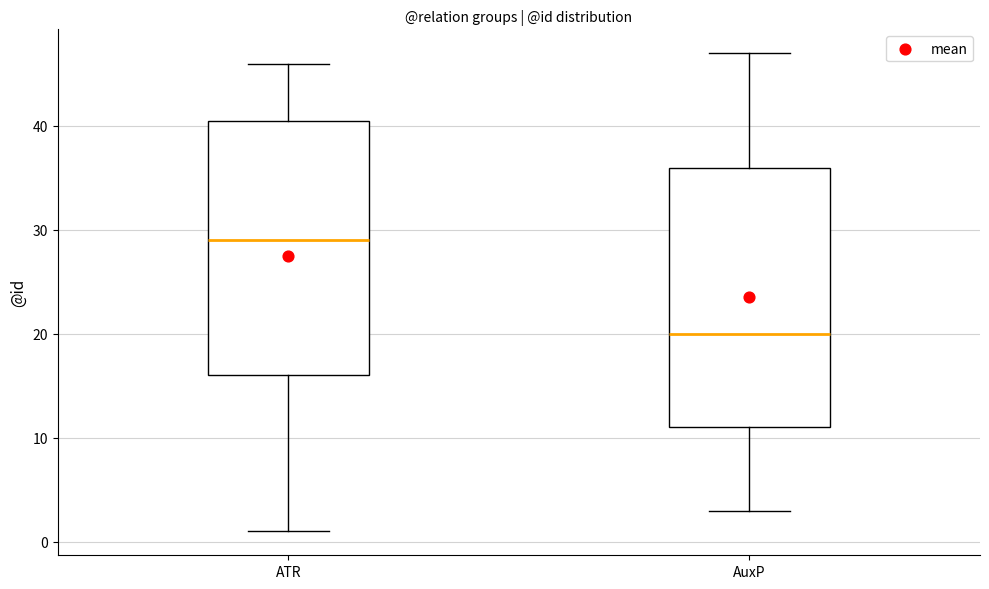

Reading left to right, transcribe this box plot: for each box, give where its median line is, the range the box spans, and where its two whiskers end, as read against the y-axis. The values are not printed on the chart, so give them approximately, as read against the axis.

ATR: median 29, box 16 to 41, whiskers 1 to 46
AuxP: median 20, box 11 to 36, whiskers 3 to 47